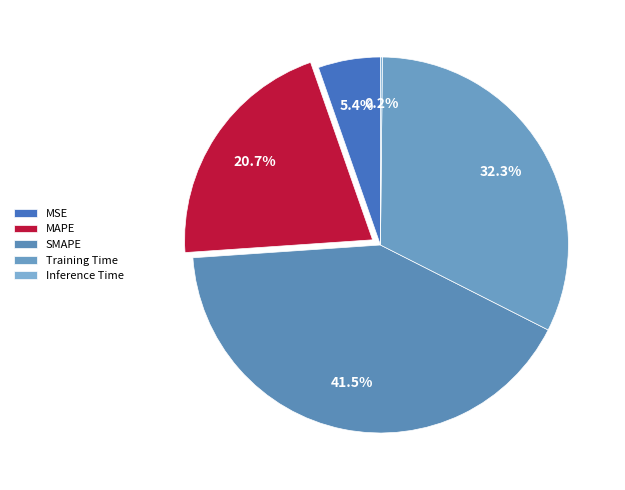

True or false: SMAPE accounts for 41% of the total.

True